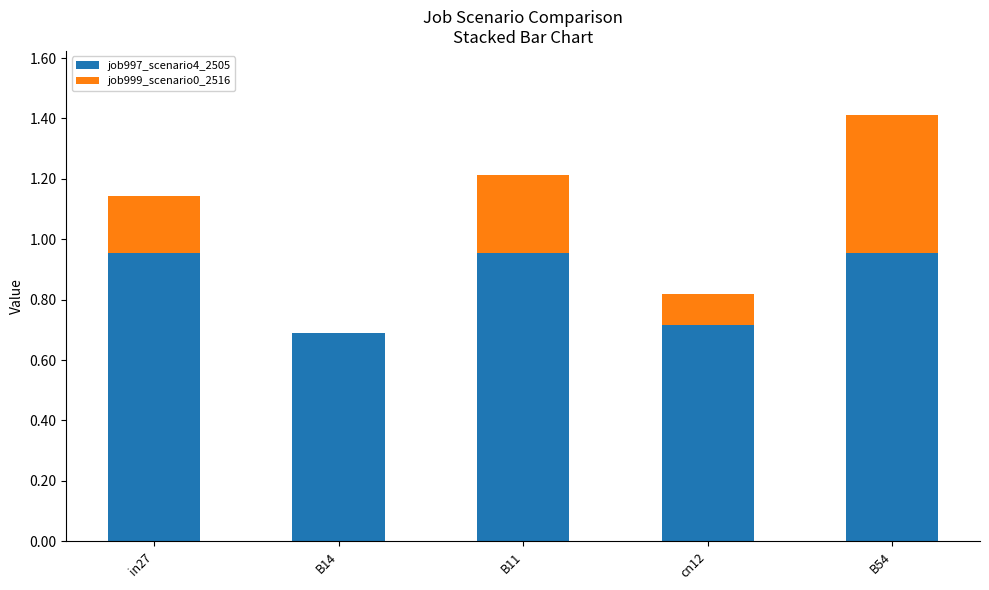

How many distinct data groups are displayed?

2